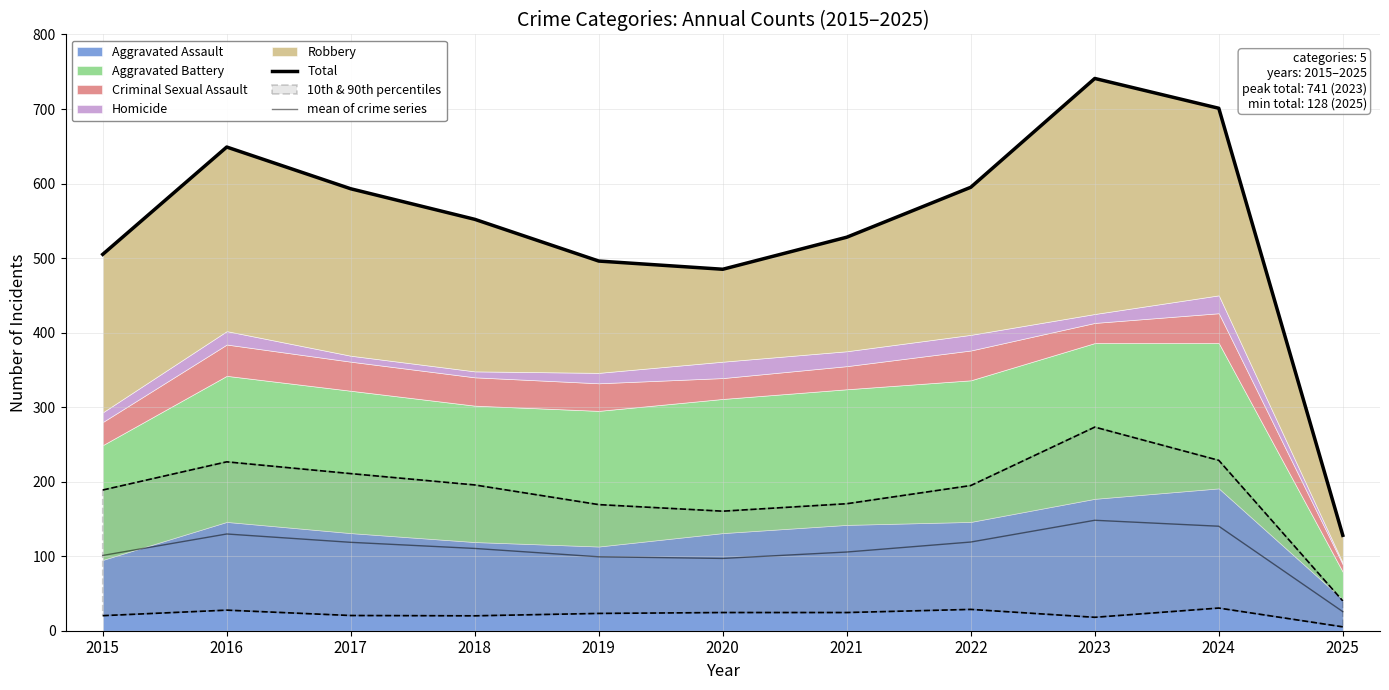

What is the minimum value shown in the chart?

25.6